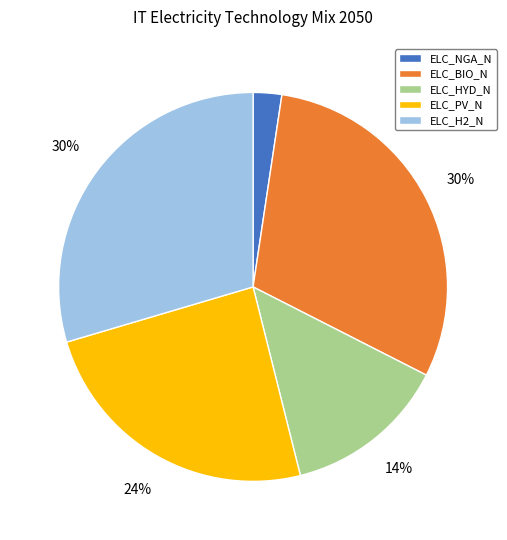

What is the smallest slice in the pie chart?

ELC_NGA_N